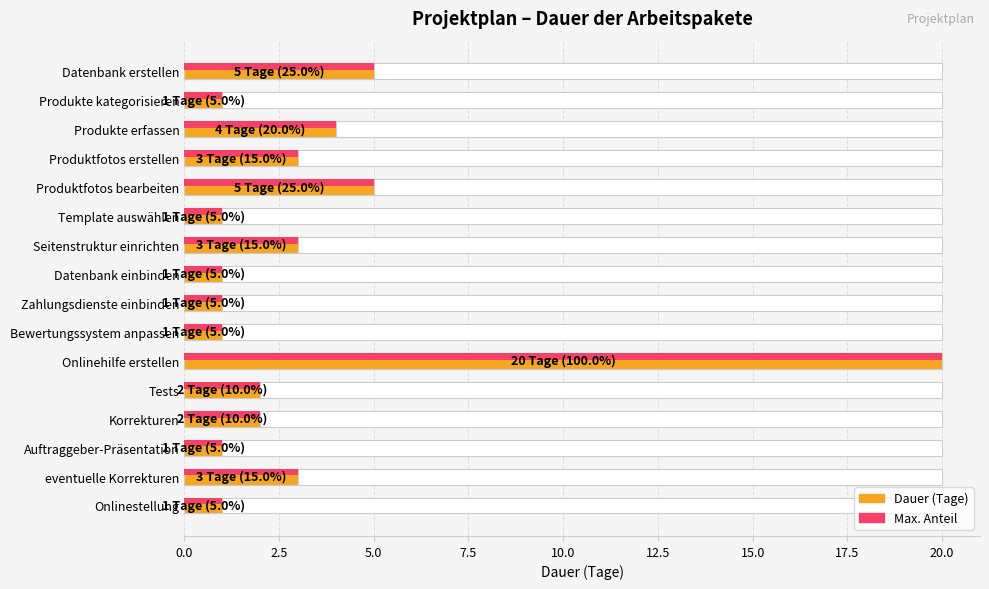

Which series has the largest range (max minus min)?

Dauer (Tage)